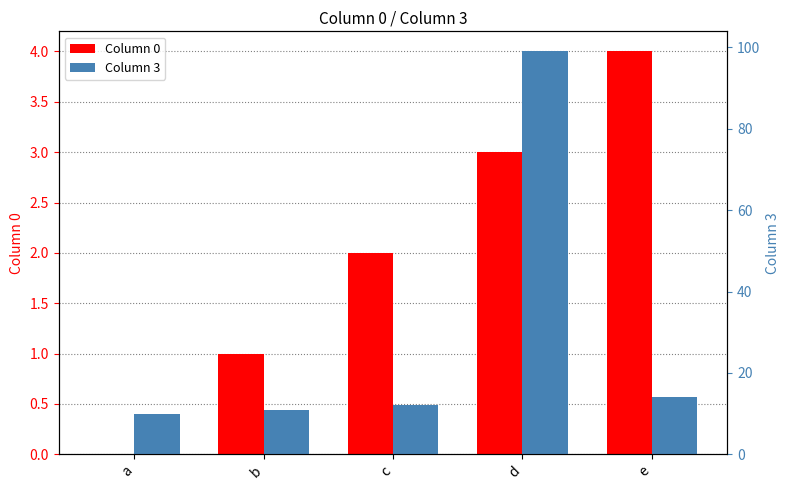

What is the maximum value for Column 3?

99